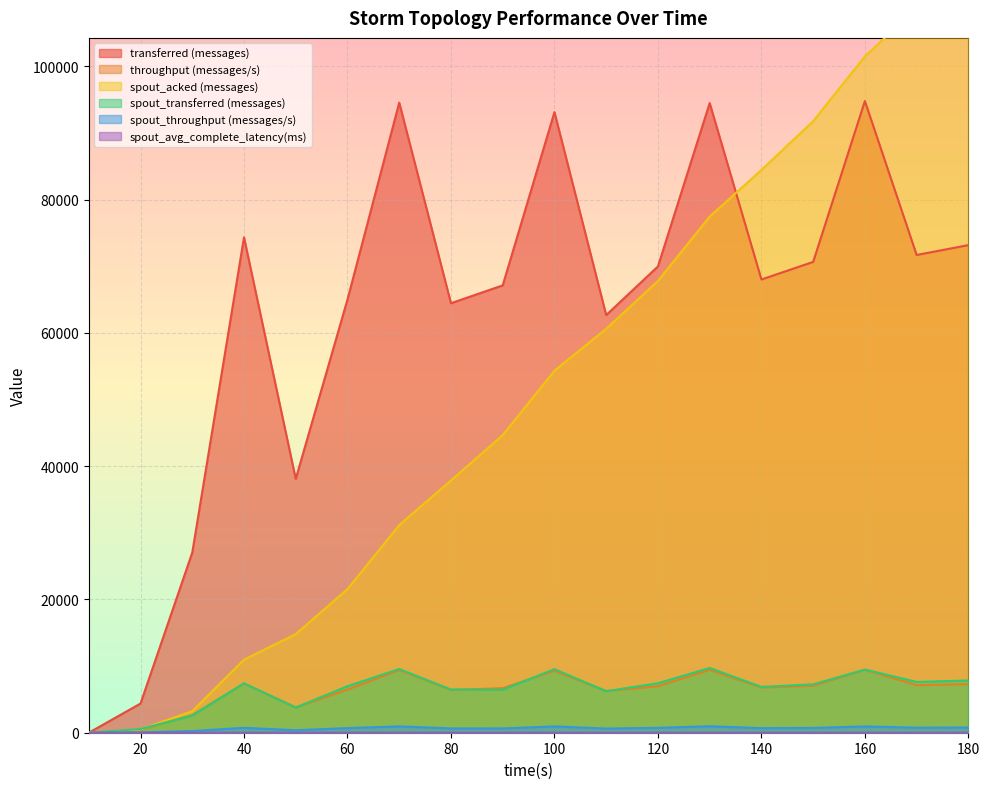

Between 130 and 40, which is larger?

130